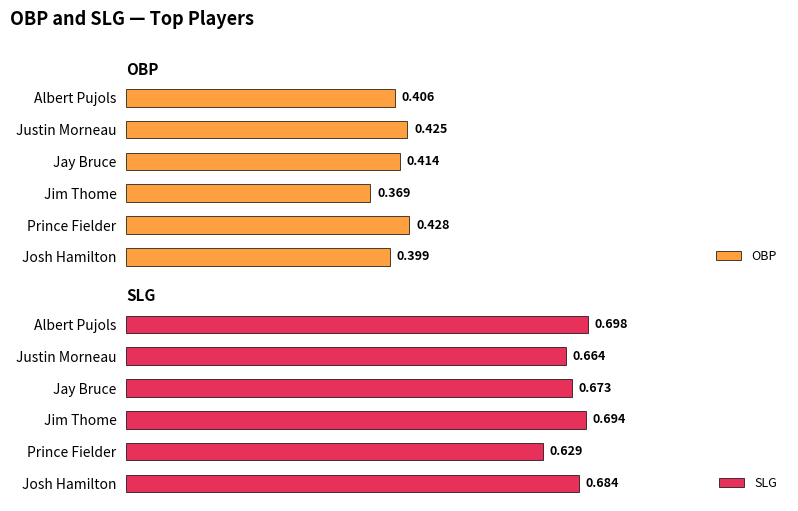

What is the value of the SLG bar at the 5th from the left?

0.6